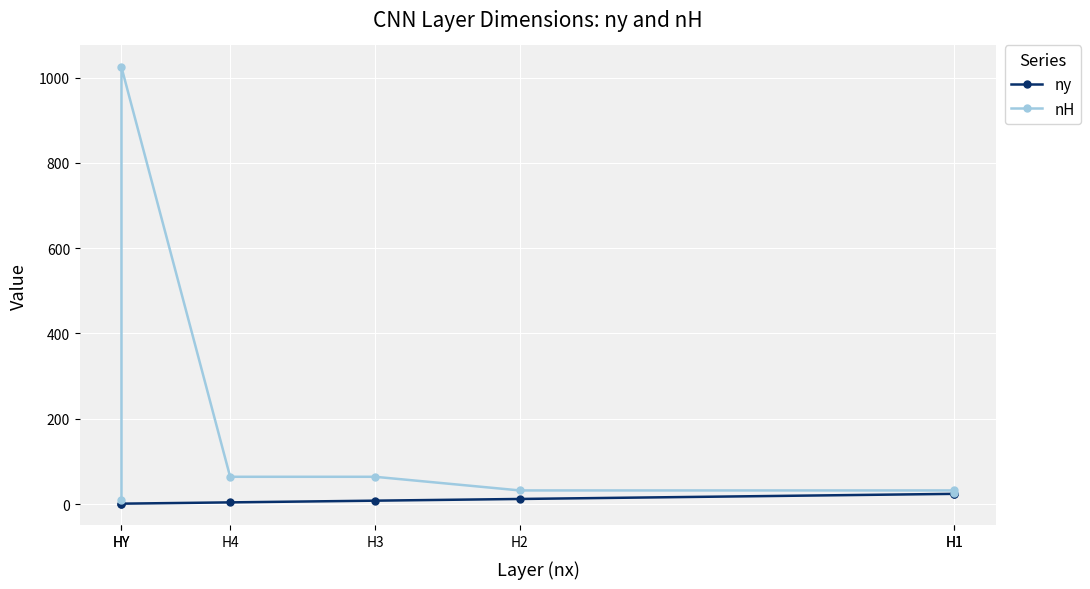

What is the total value across all series at H3?

72